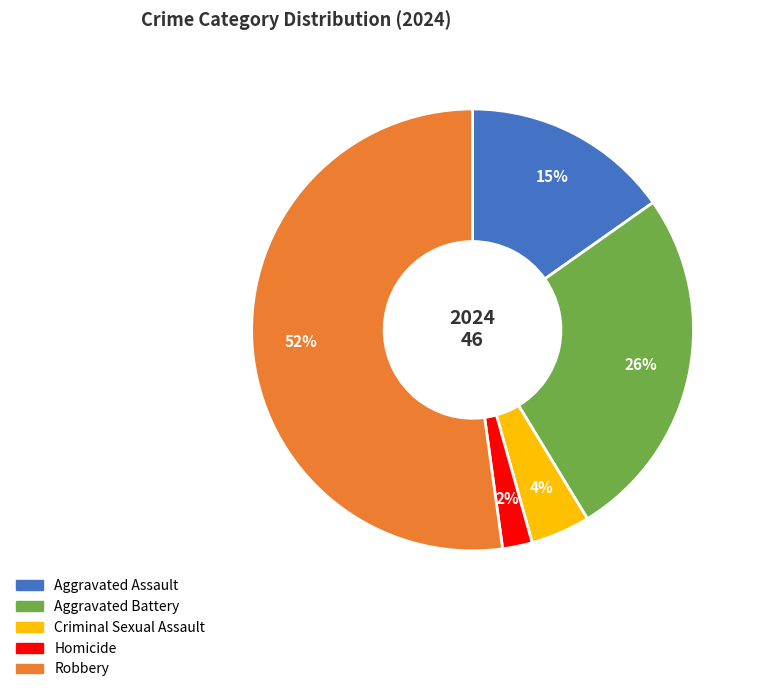

How many slices are in this pie chart?

5